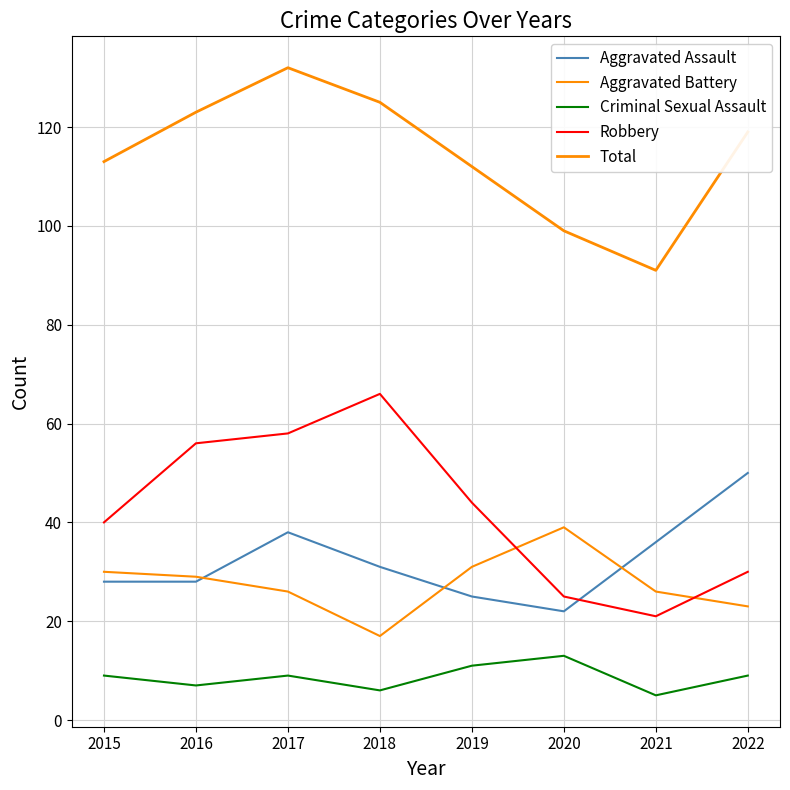

Is this an area chart (filled region under the line)?

No